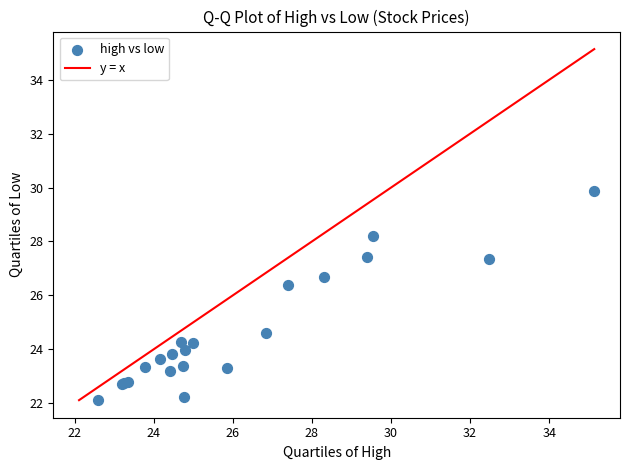

What Y value in the scatter plot is closest to 25?

24.6